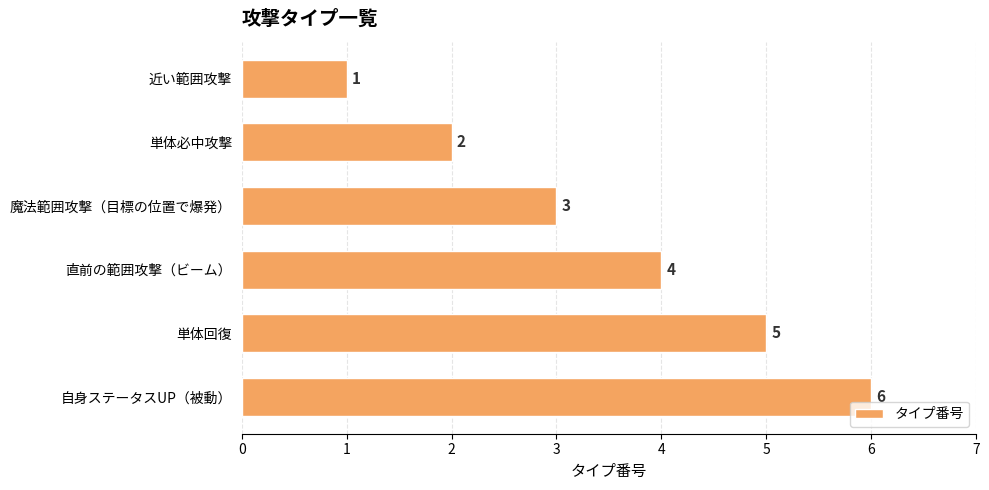

Which has a higher value, 単体必中攻撃 or 近い範囲攻撃?

単体必中攻撃